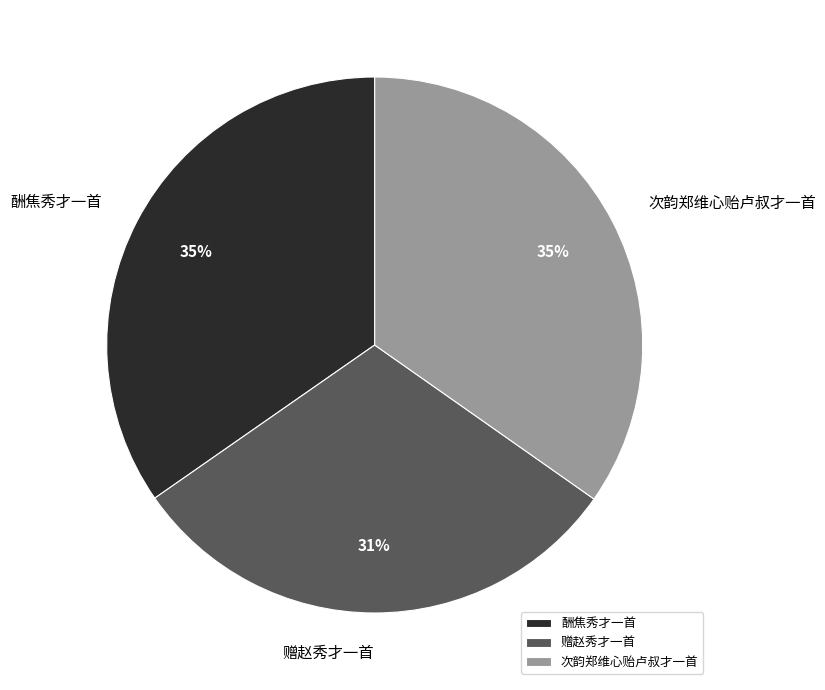

To the nearest percent, what portion does 次韵郑维心贻卢叔才一首 represent?

35%